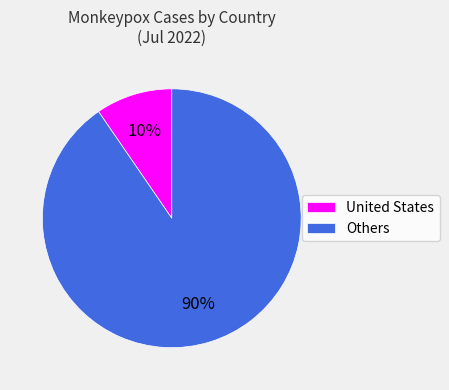

True or false: United States accounts for 10% of the total.

True